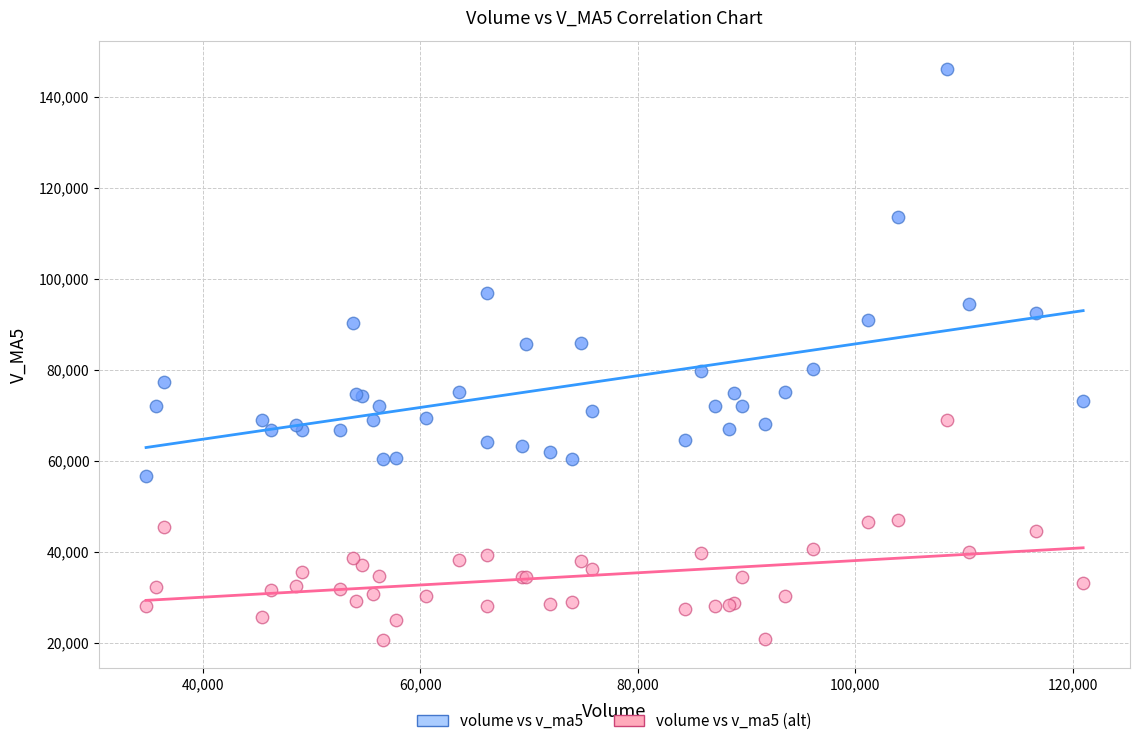

What is the X range (max minus min) for the scatter plot?

86143.4